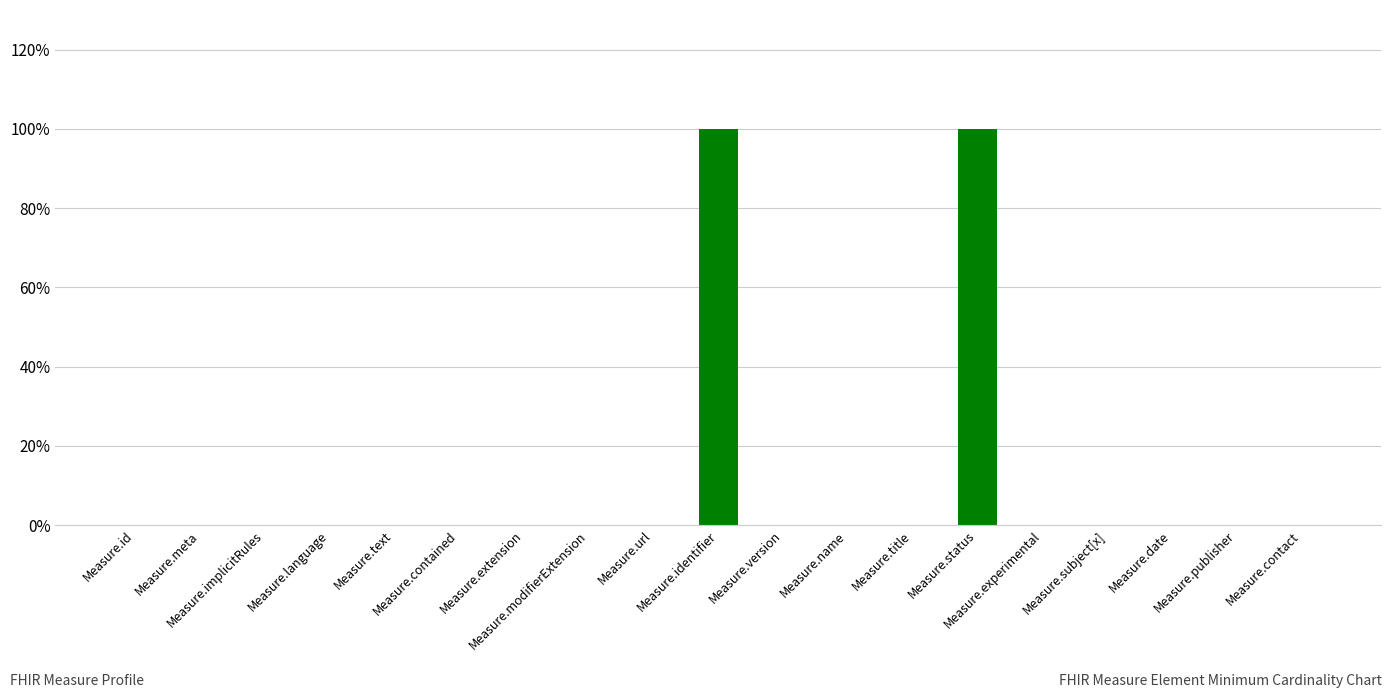

Reading left to right, transcribe all the data shown in this chart.

Measure.id=0	Measure.meta=0	Measure.implicitRules=0	Measure.language=0	Measure.text=0	Measure.contained=0	Measure.extension=0	Measure.modifierExtension=0	Measure.url=0	Measure.identifier=100	Measure.version=0	Measure.name=0	Measure.title=0	Measure.status=100	Measure.experimental=0	Measure.subject[x]=0	Measure.date=0	Measure.publisher=0	Measure.contact=0